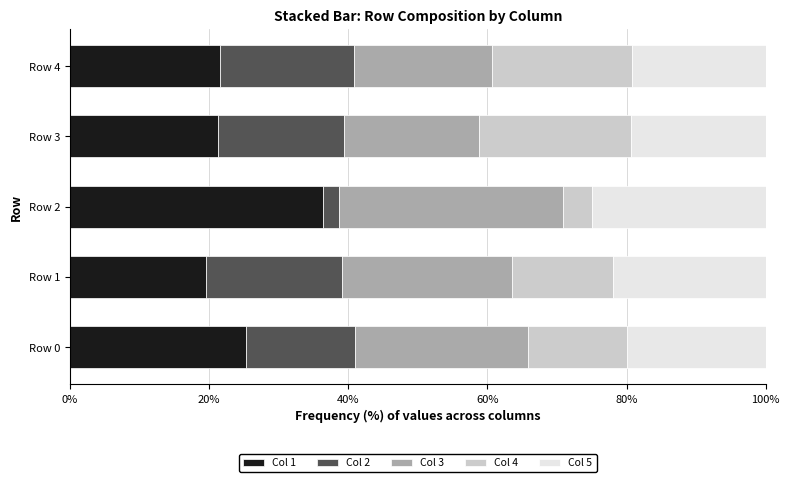

True or false: Col 1 has a value of 25.3 at Row 0.

True